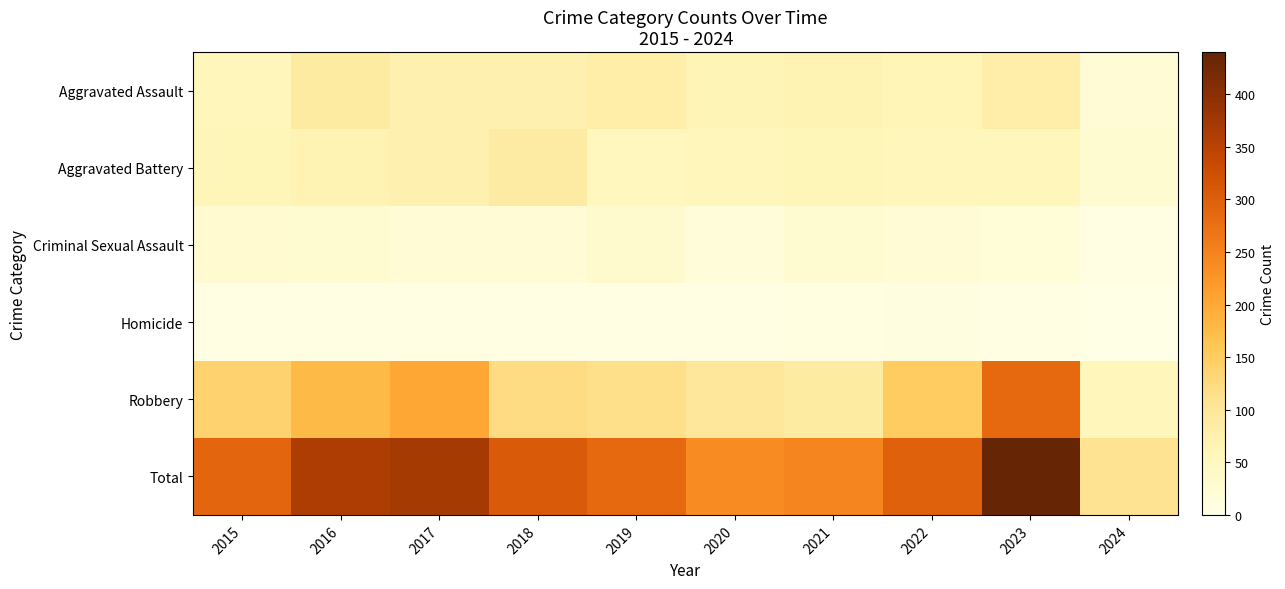

At which category is the sum across all series the highest?

2023